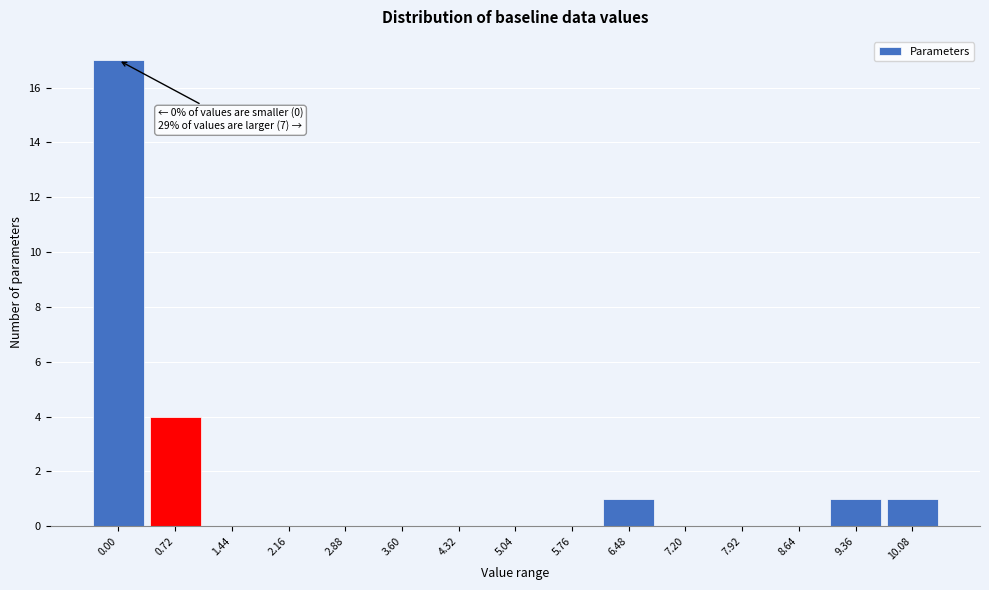

Reading left to right, what are all the values shown in this chart?

0.00=17	0.72=4	1.44=0	2.16=0	2.88=0	3.60=0	4.32=0	5.04=0	5.76=0	6.48=1	7.20=0	7.92=0	8.64=0	9.36=1	10.08=1